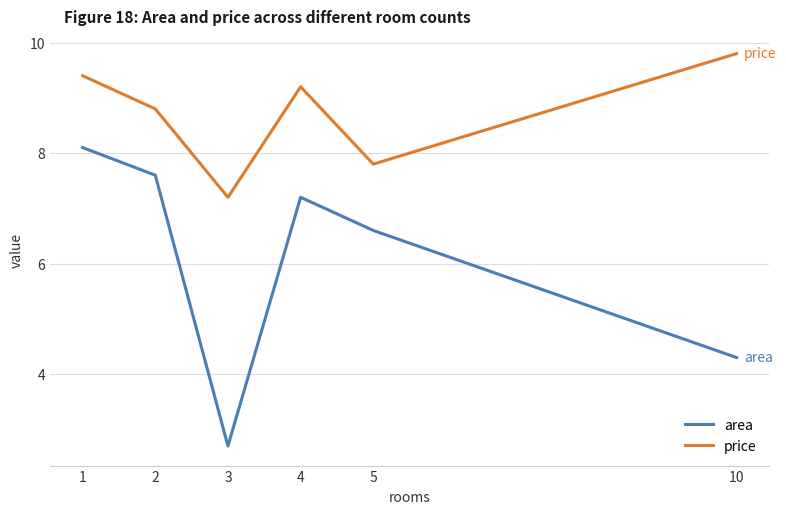

What is the total value across all series at 2?

16.4